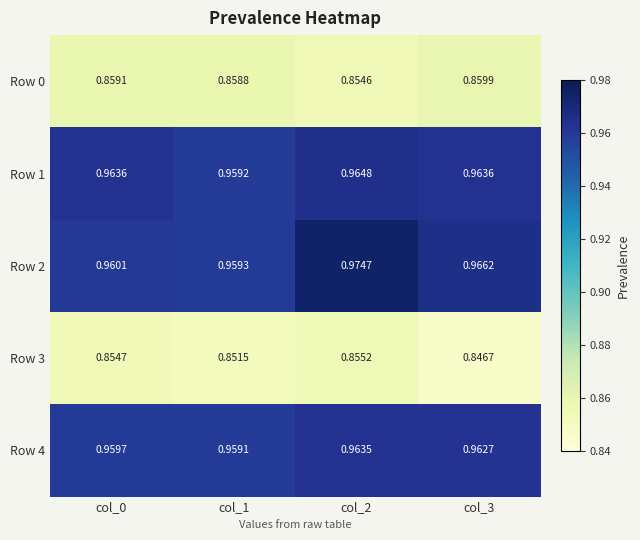

Is the value of Row 4 at col_2 greater than the value of Row 0 at col_3?

Yes